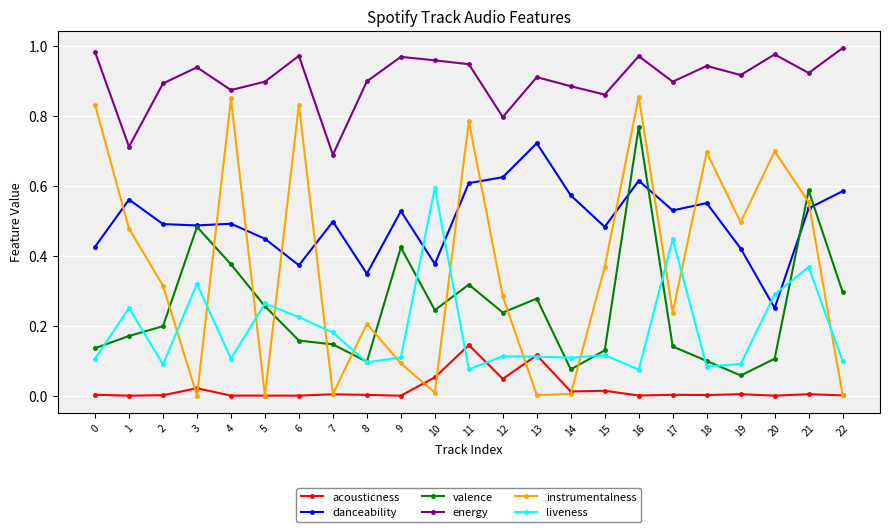

Between which two adjacent categories do instrumentalness and valence first intersect?

2 and 3